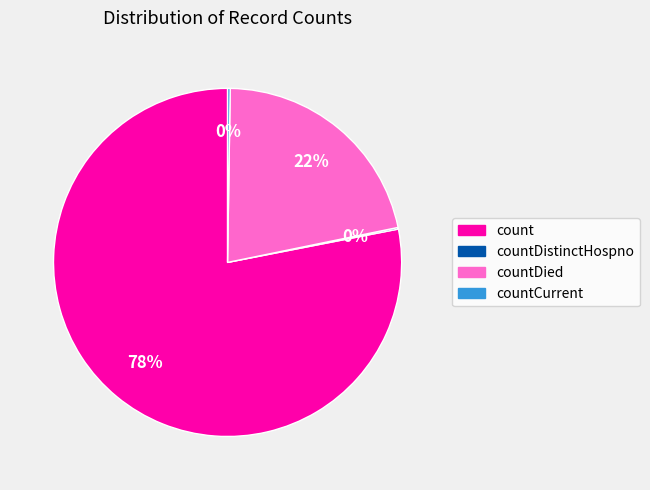

Is there any slice that represents more than half of the pie?

Yes